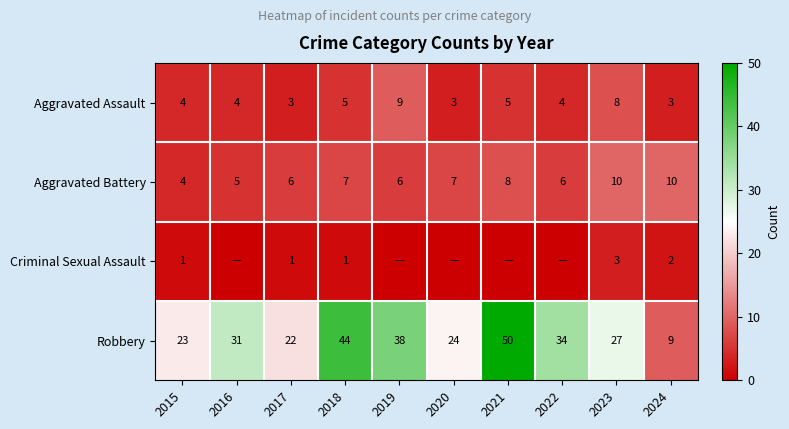

At how many categories does at least one series exceed 47?

1